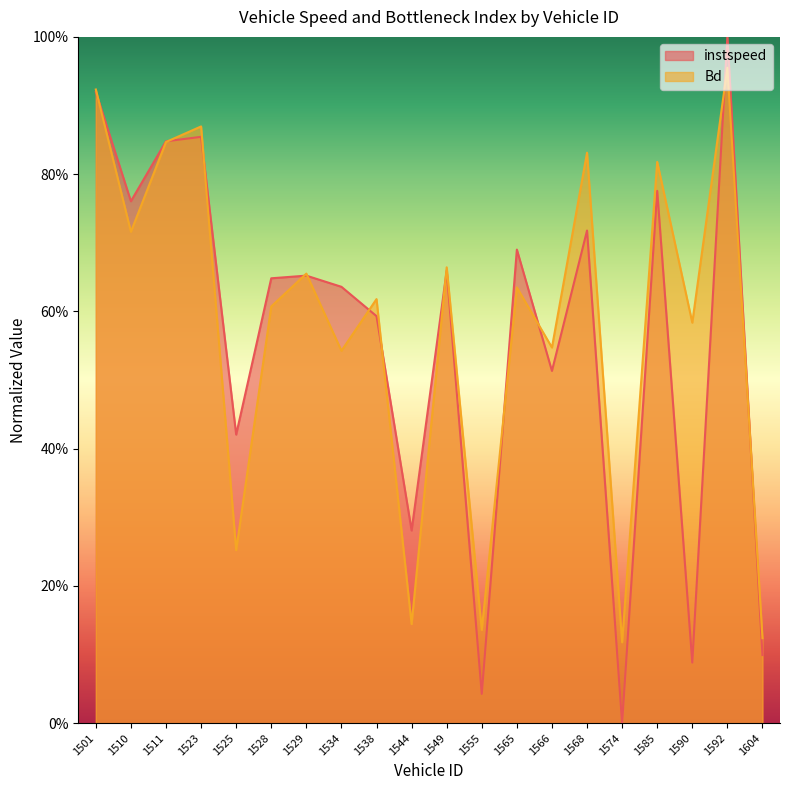

True or false: Bd has more than 1 interior local peaks.

True